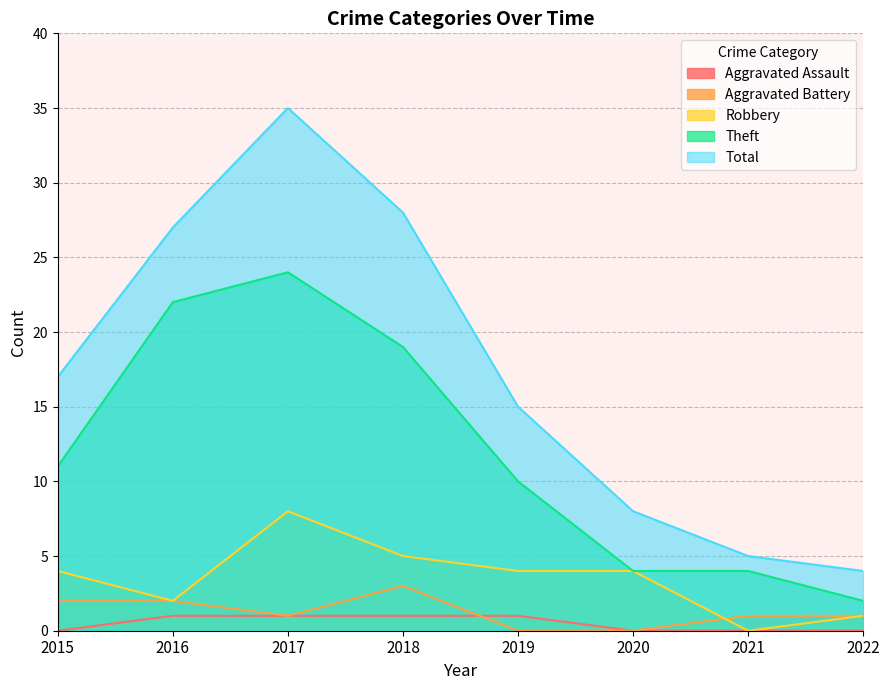

How many times do Aggravated Battery and Robbery cross each other?

1